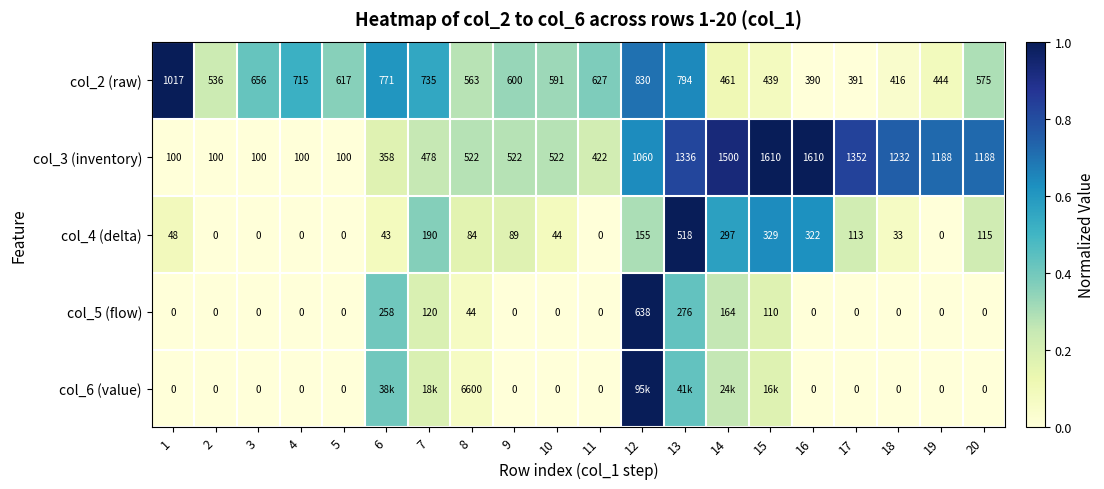

List the labels in order of col_2 (raw) value, smallest first.

16, 17, 18, 15, 19, 14, 2, 8, 20, 10, 9, 5, 11, 3, 4, 7, 6, 13, 12, 1